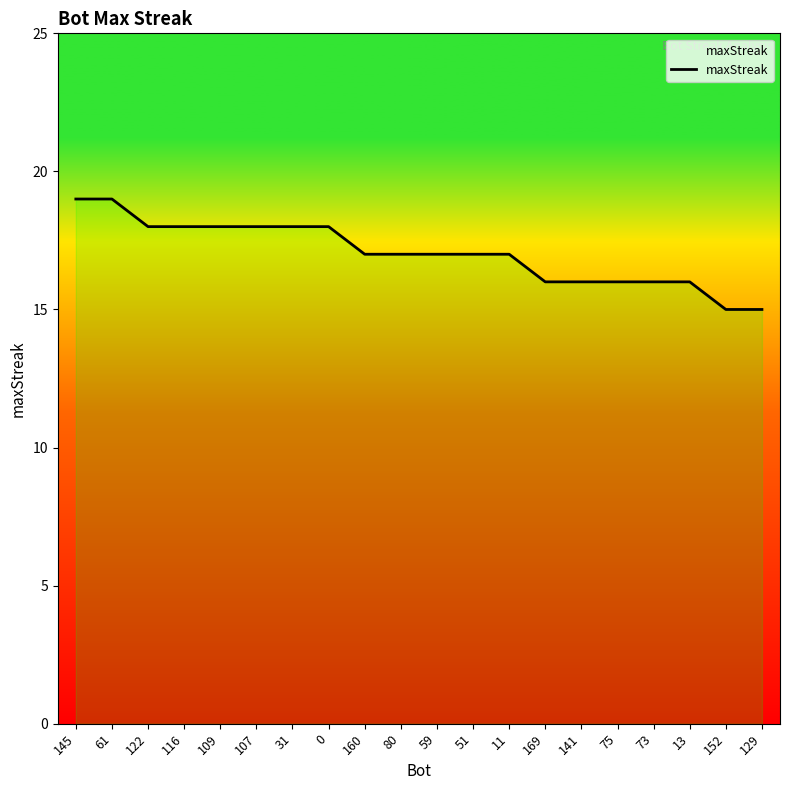

Read the value at 73.

16